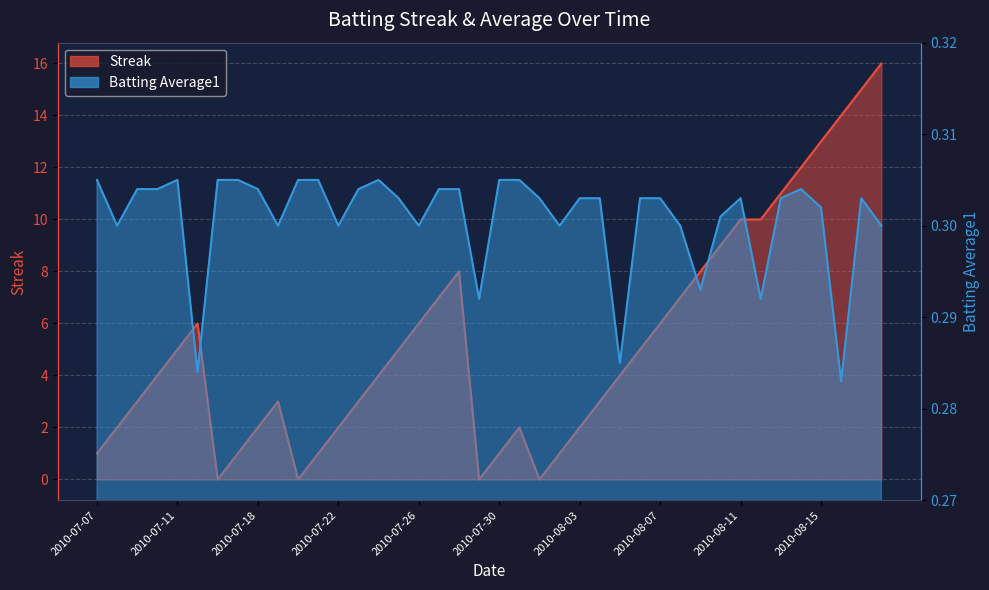

Rank the categories by Streak value from lowest to highest.

2010-07-16, 2010-07-20, 2010-07-29, 2010-08-01, 2010-07-07, 2010-07-17, 2010-07-21, 2010-07-30, 2010-08-02, 2010-07-08, 2010-07-18, 2010-07-22, 2010-07-31, 2010-08-03, 2010-07-09, 2010-07-19, 2010-07-23, 2010-08-04, 2010-07-10, 2010-07-24, 2010-08-05, 2010-07-11, 2010-07-25, 2010-08-06, 2010-07-15, 2010-07-26, 2010-08-07, 2010-07-27, 2010-08-08, 2010-07-28, 2010-08-09, 2010-08-10, 2010-08-11, 2010-08-12, 2010-08-13, 2010-08-14, 2010-08-15, 2010-08-16, 2010-08-17, 2010-08-18